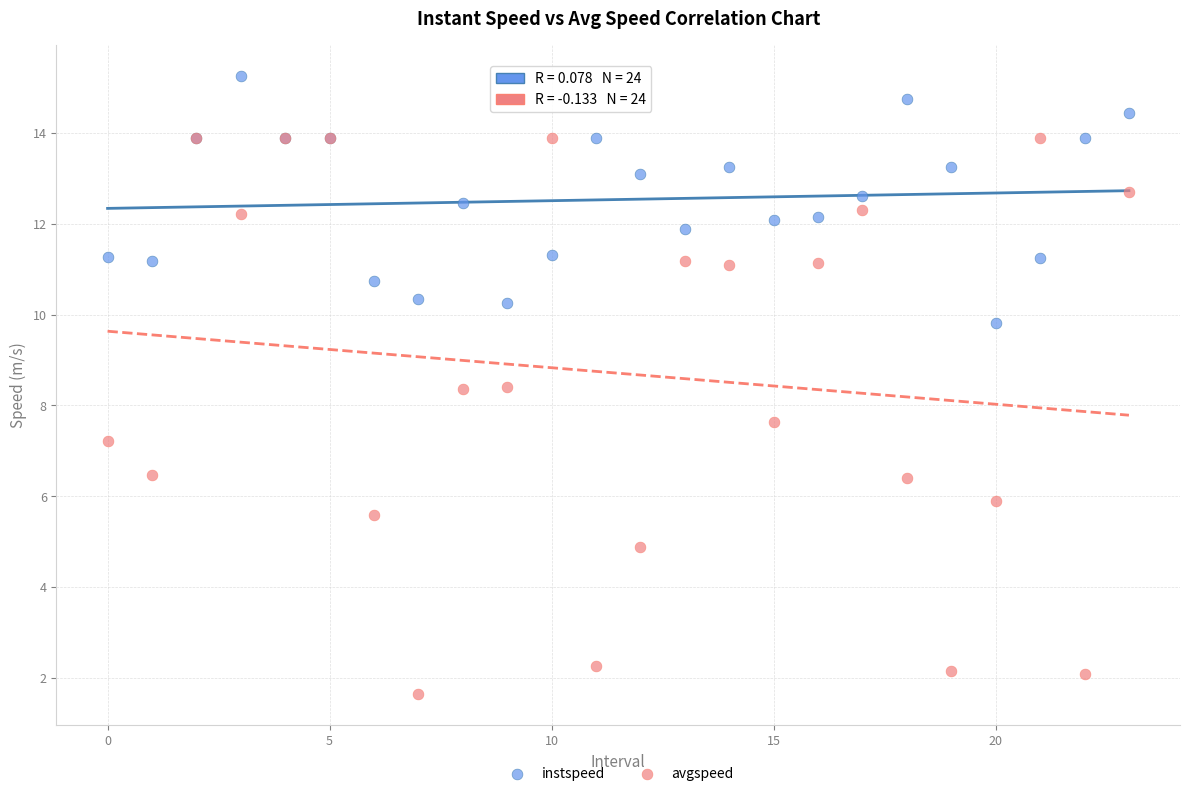

What are all the series names shown in the legend?

instspeed, avgspeed